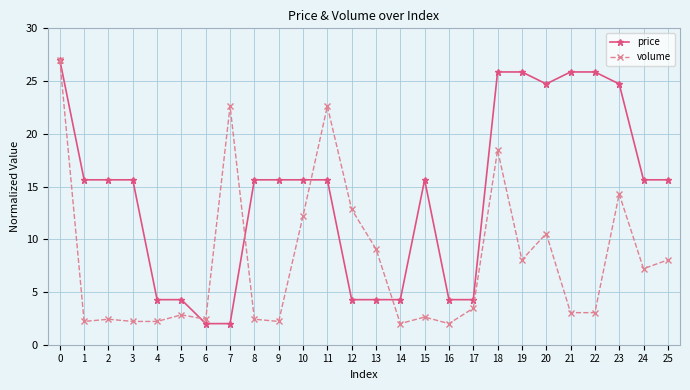

What is the total value across all series at 15?

18.3